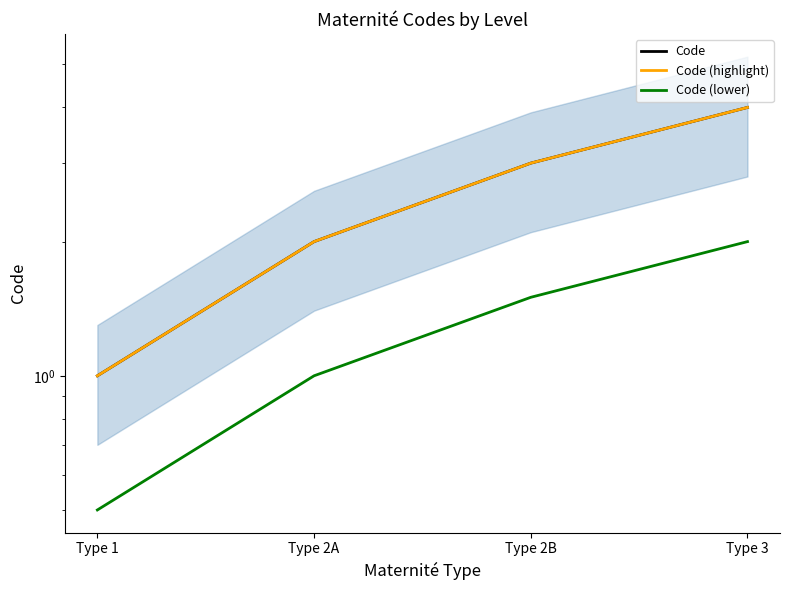

Which series changed the most between Type 1 and Type 2A?

Code